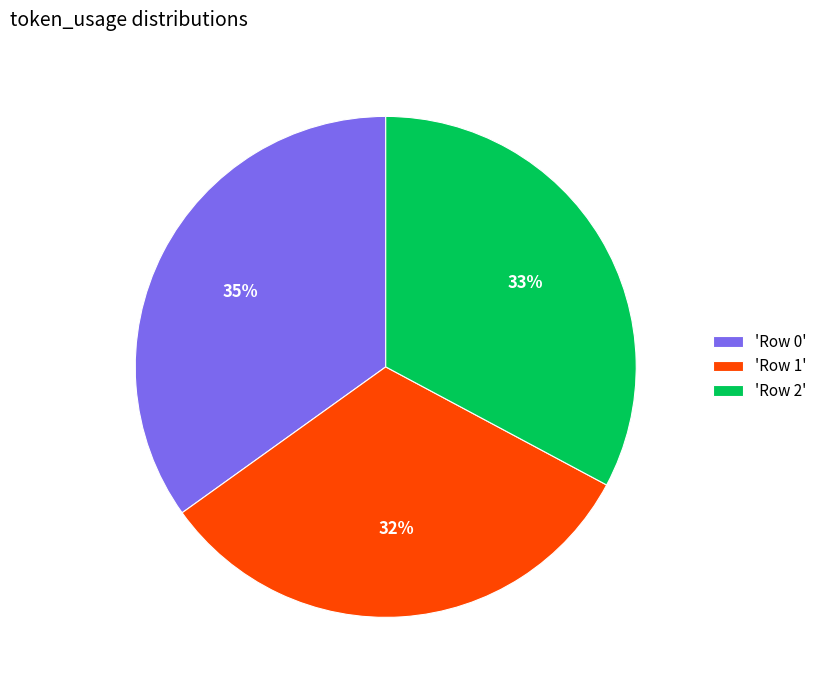

To the nearest percent, what is the combined percentage of 'Row 1' and 'Row 2'?

65%